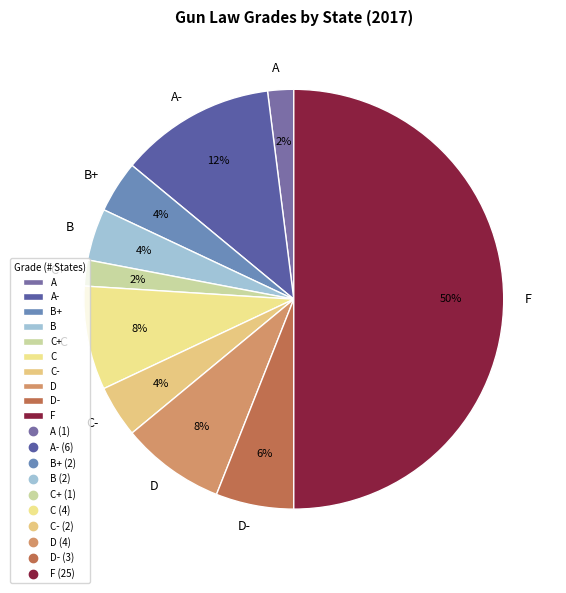

Is it true that F is 40% of the pie?

False